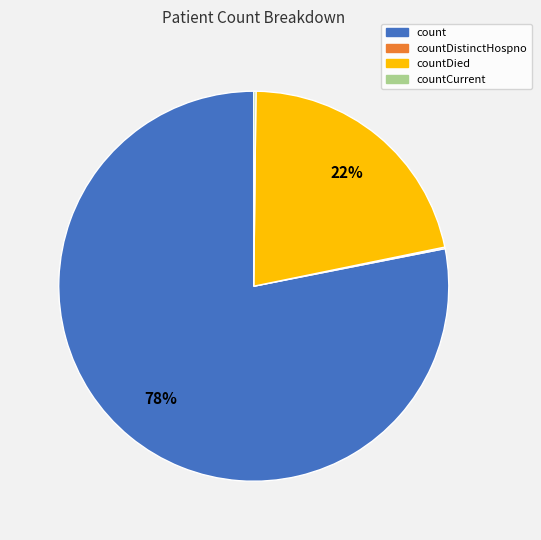

Is there any slice that represents more than half of the pie?

Yes